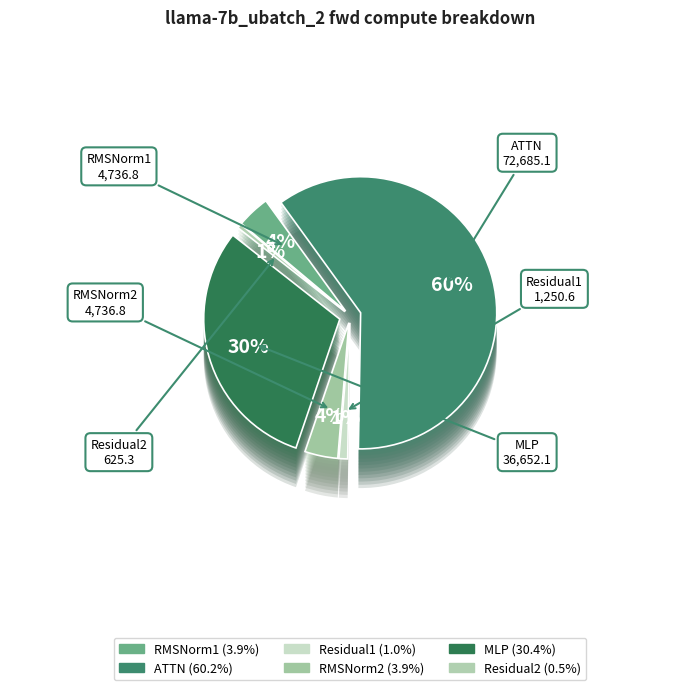

To the nearest percent, what is the difference between the ATTN and Residual2 slice percentages?

60%